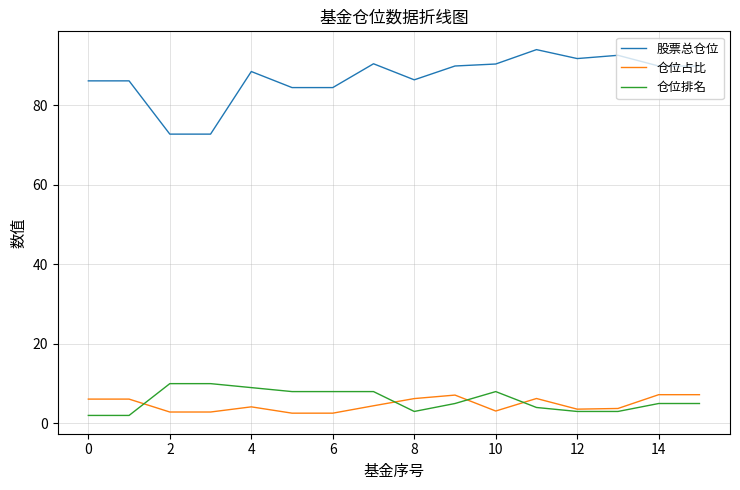

True or false: 仓位排名 and 股票总仓位 cross at least once.

False